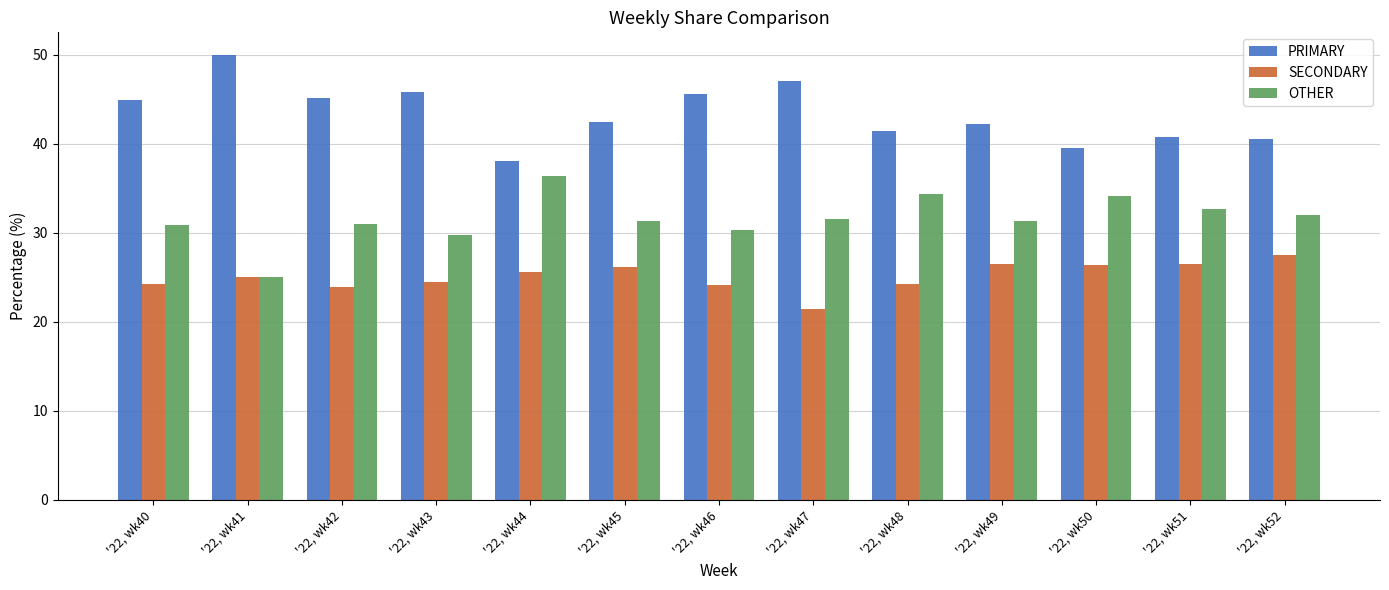

List the labels in order of OTHER value, largest first.

'22, wk44, '22, wk48, '22, wk50, '22, wk51, '22, wk52, '22, wk47, '22, wk45, '22, wk49, '22, wk42, '22, wk40, '22, wk46, '22, wk43, '22, wk41